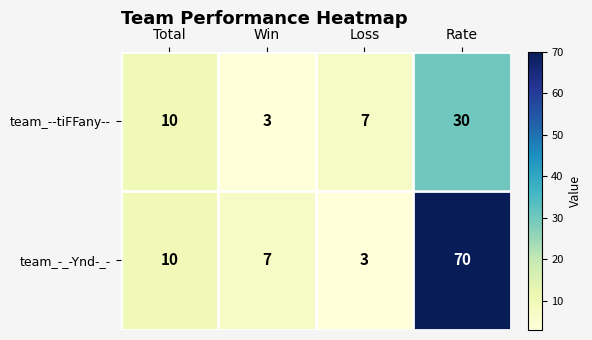

What is the minimum value shown in the chart?

3